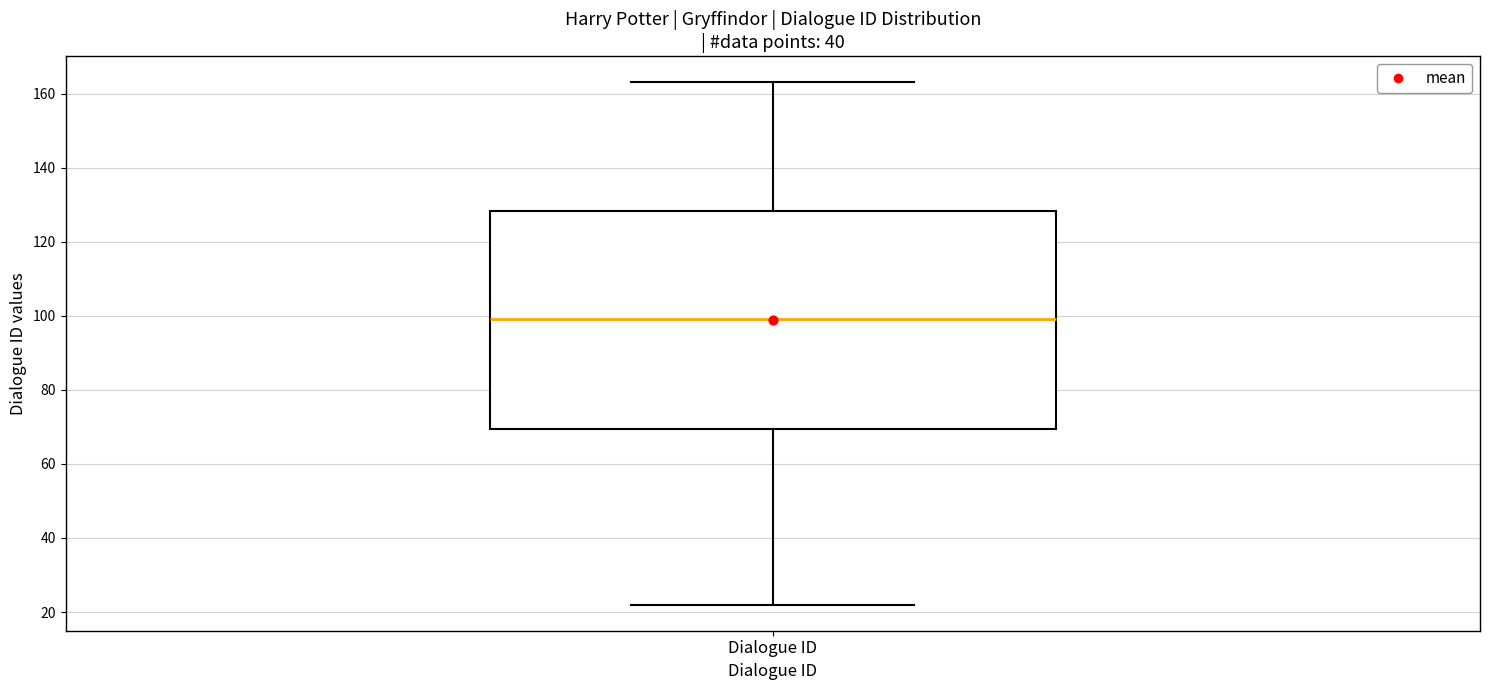

Read this box plot against the y-axis: the position of the median line, the range covered by the box, and the ends of both whiskers. The values are not printed on the chart, so give them approximately, as read against the axis.

median 100, box 70 to 128, whiskers 22 to 164